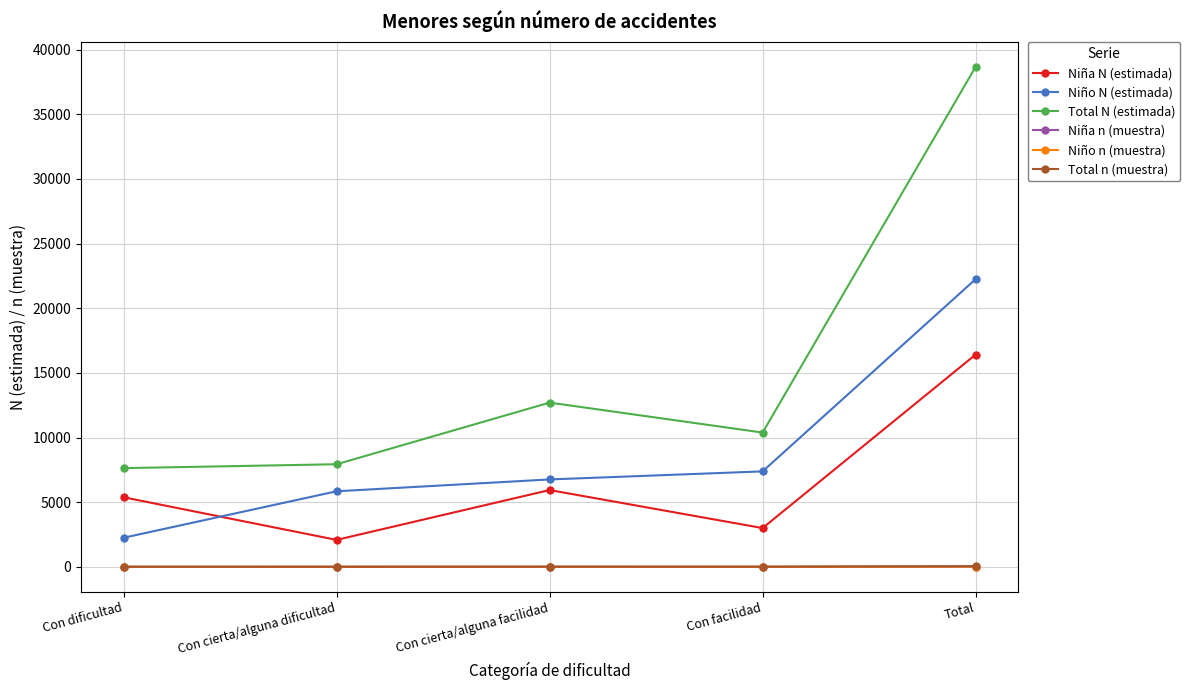

At how many categories does at least one series exceed 24734?

1